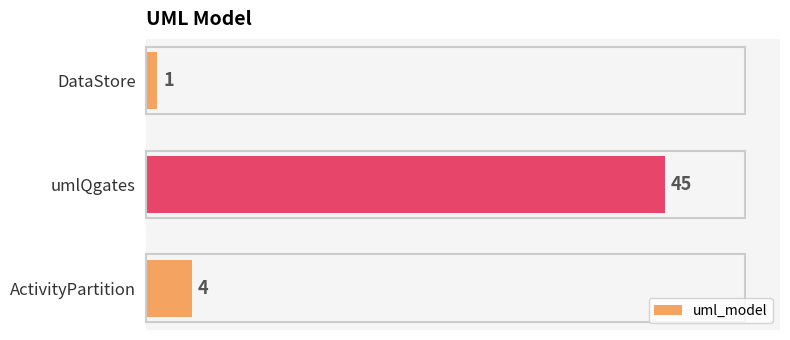

What is the greatest value displayed?

45